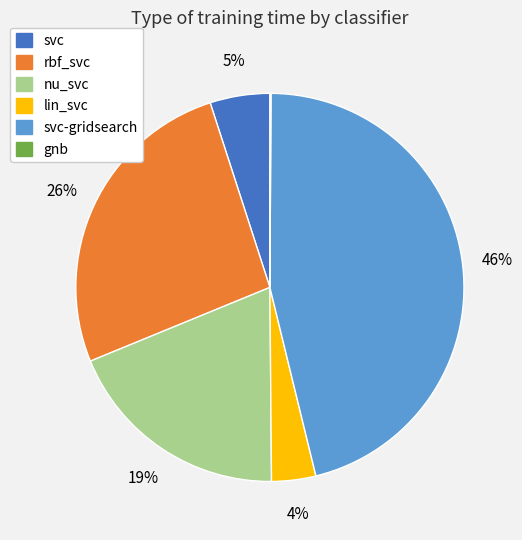

To the nearest percent, what is the difference between the largest and smallest slice percentages?

46%